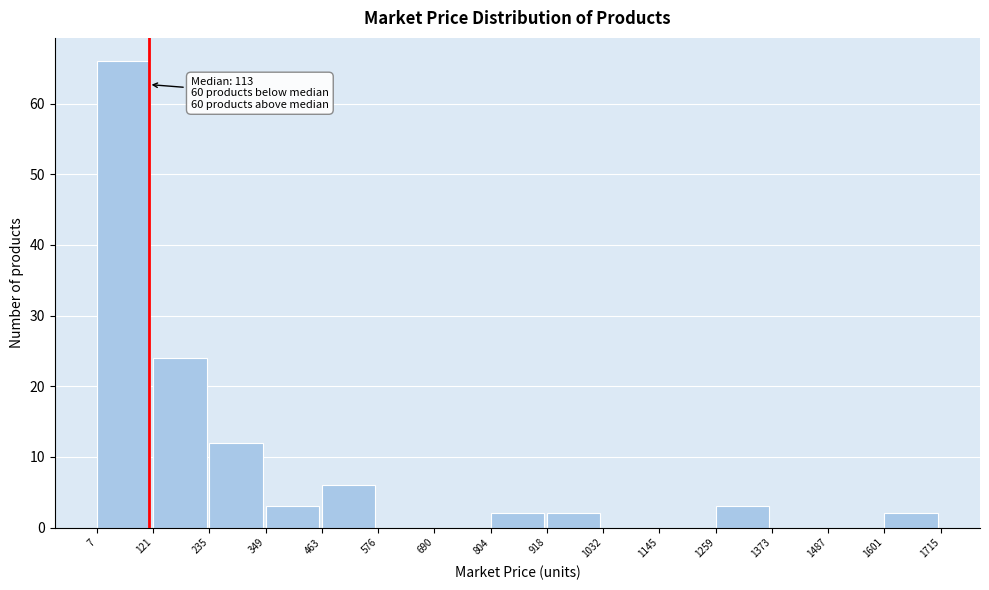

Which range on the x-axis has the tallest bar?

7 to 121